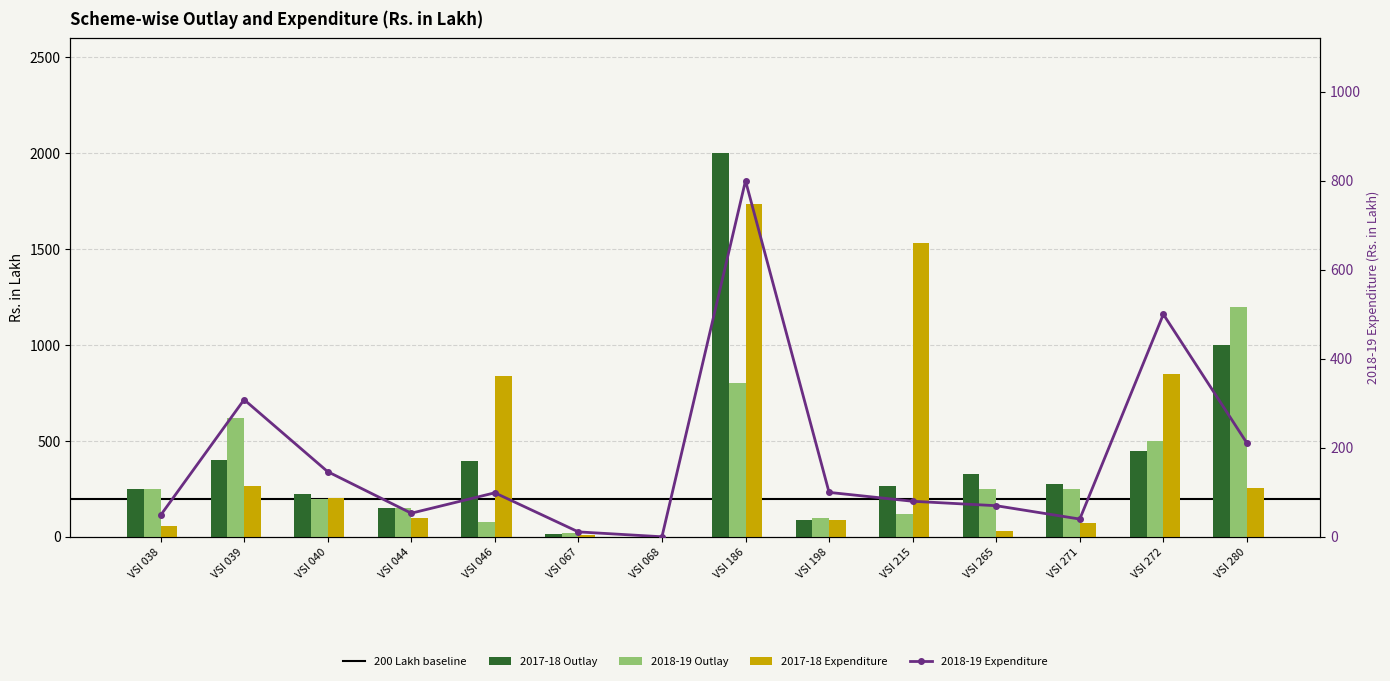

What is the value of the 2017-18 Outlay bar at the 13th from the left?

450.0